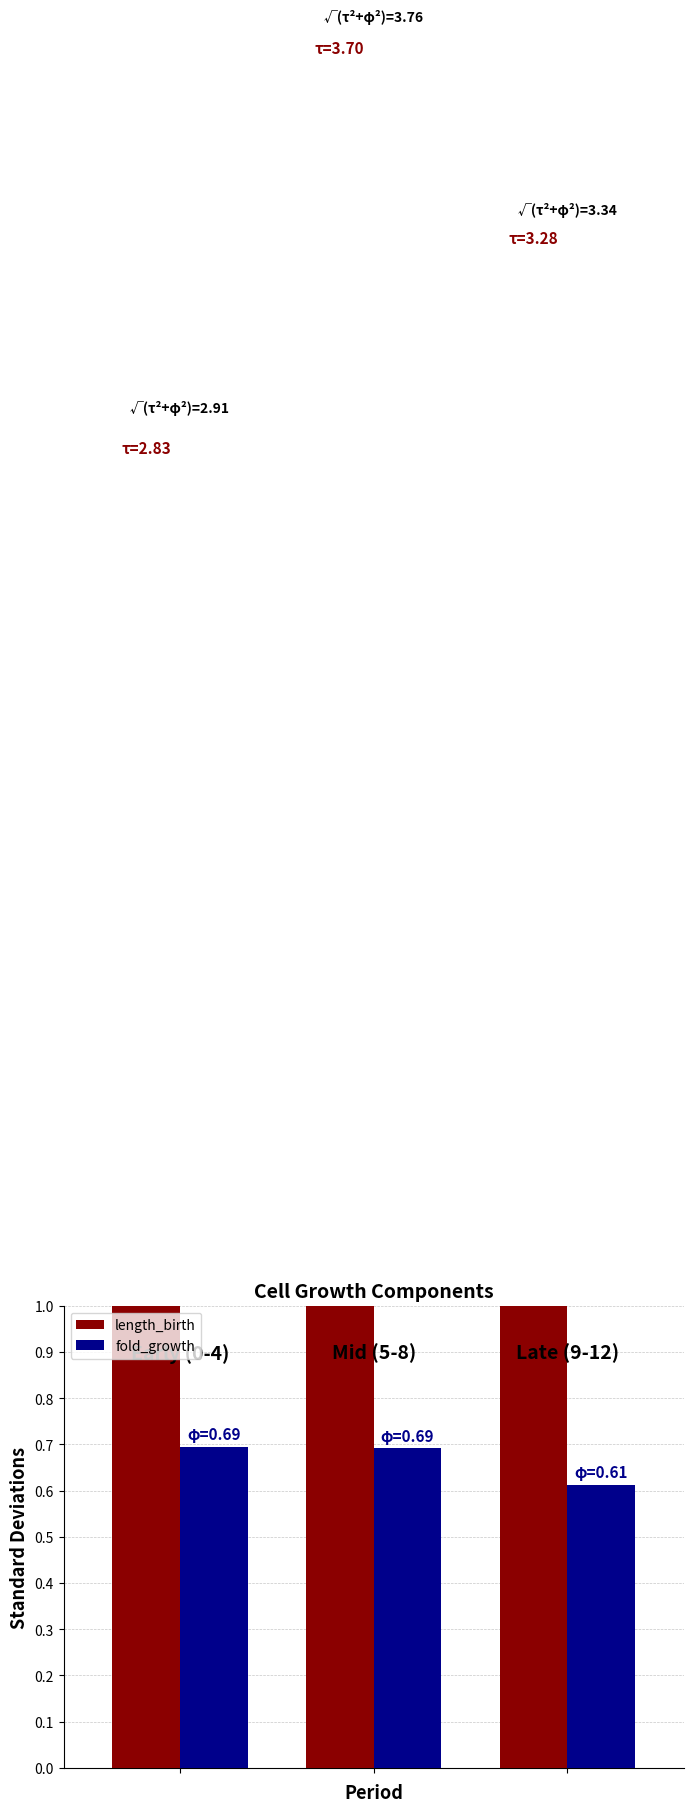

What is the value of the length_birth bar at the 3rd from the left?

3.3